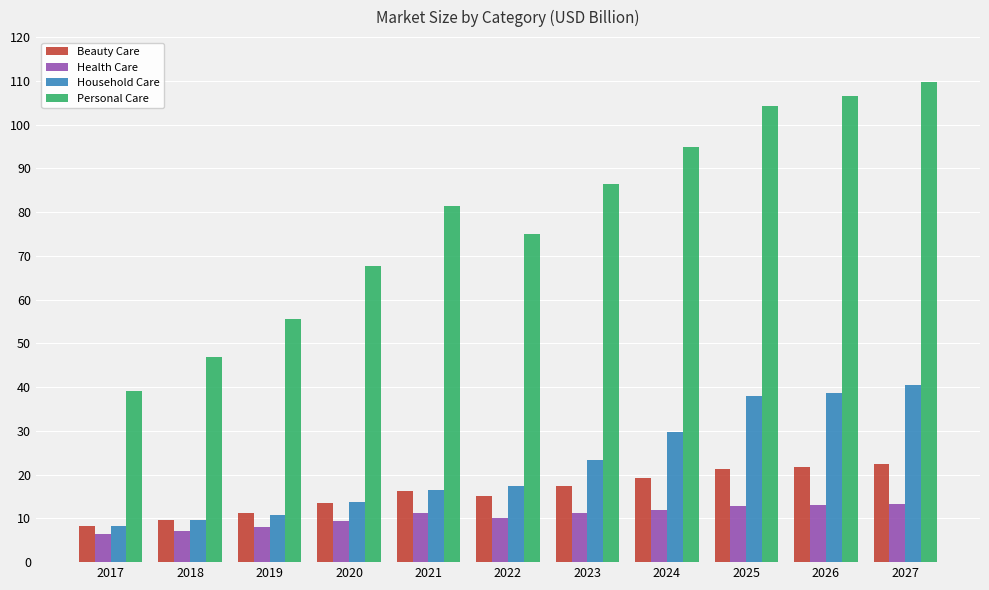

Rank the series at 2024 from lowest to highest value.

Health Care, Beauty Care, Household Care, Personal Care